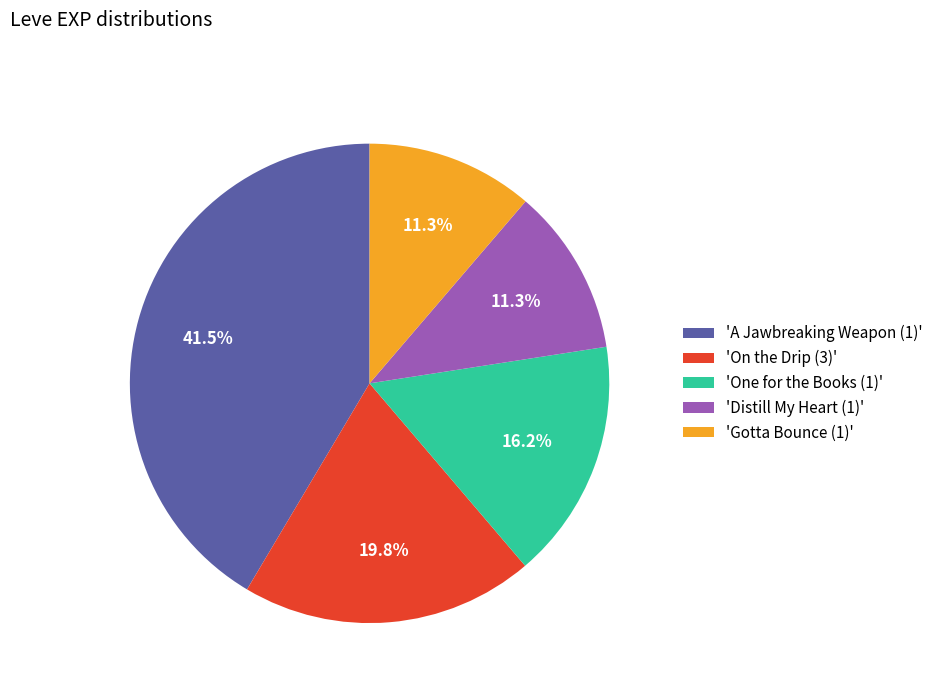

How much of the chart is everything except 'A Jawbreaking Weapon (1)'?

58.5%